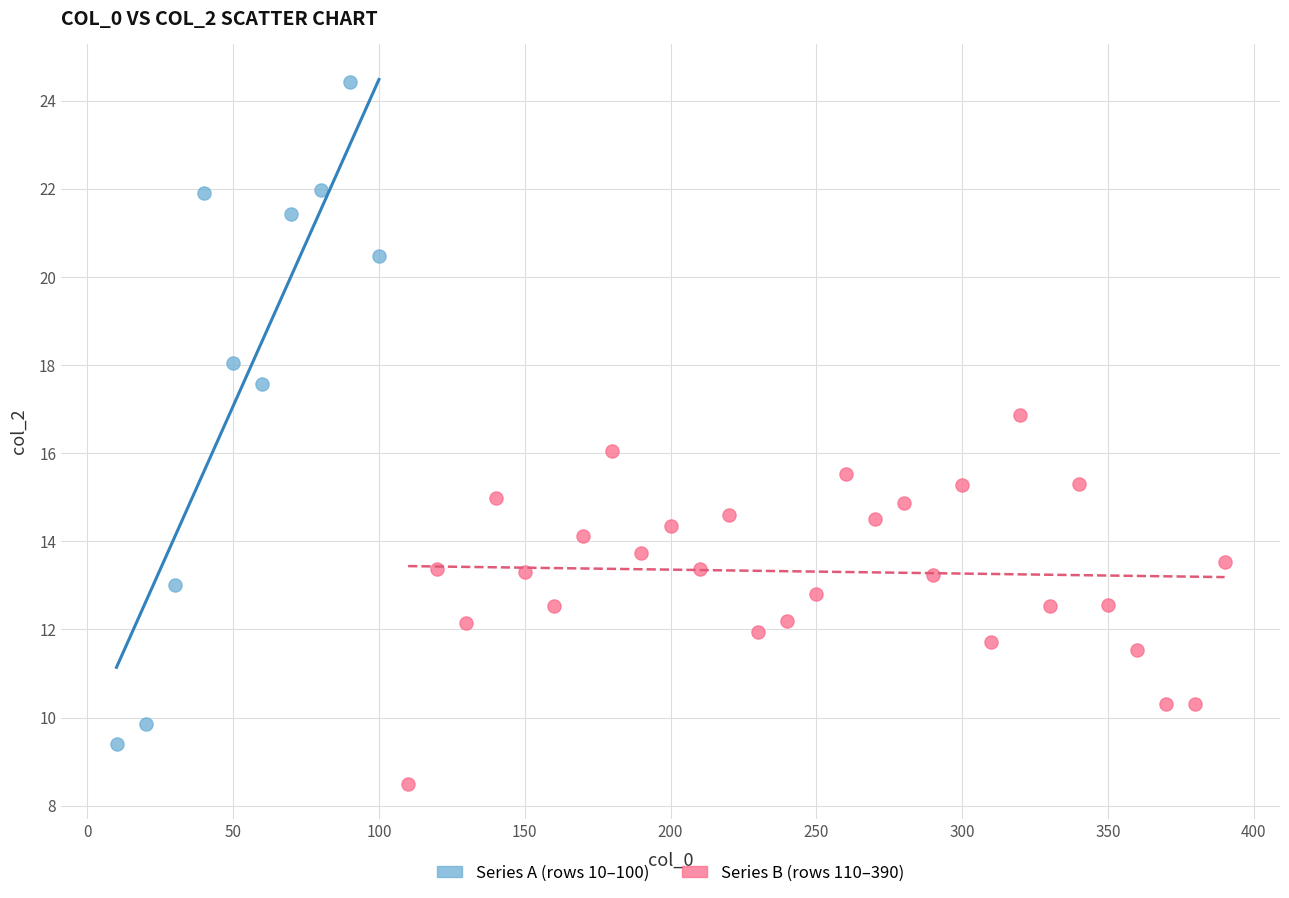

Which series contains the highest Y value?

Series A (rows 10–100)